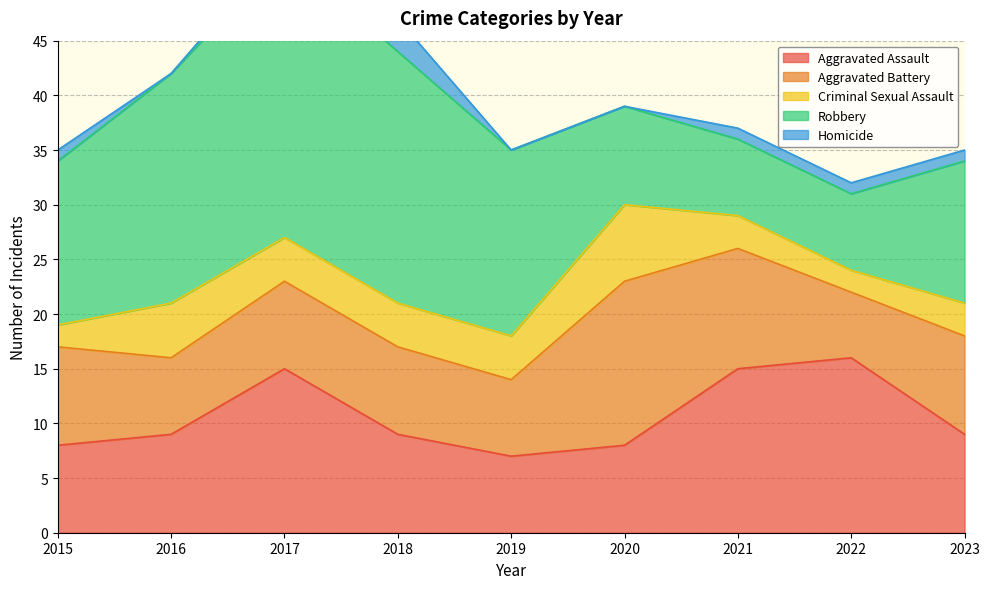

Where is the first local maximum for Homicide?

2018